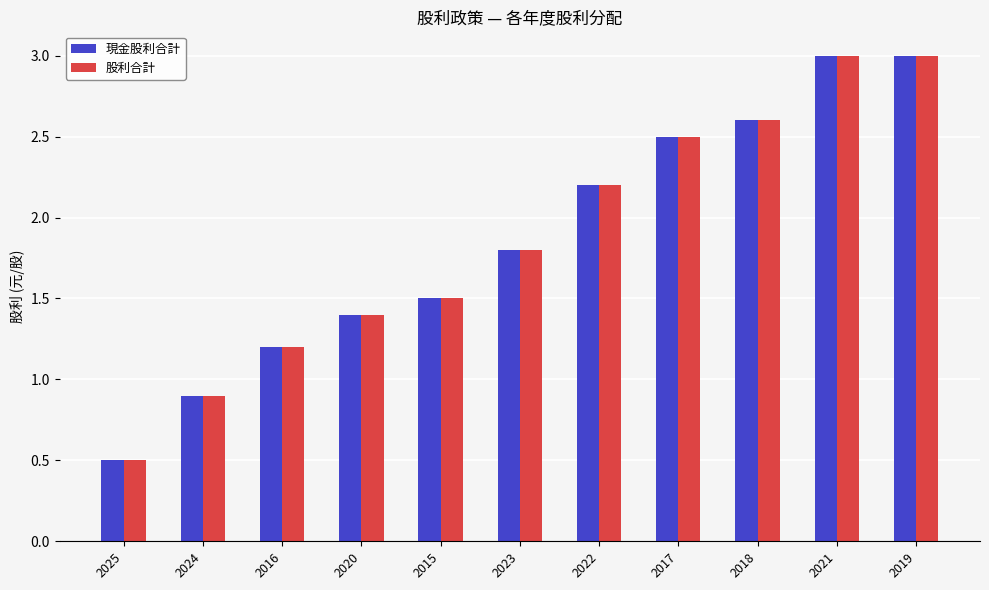

How many bars are there in each group?

2